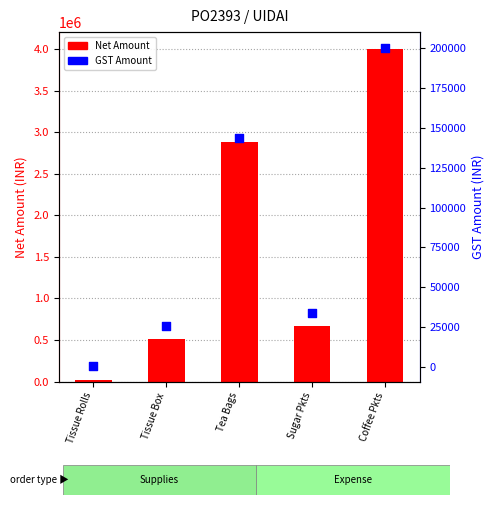

What are all the series names shown in the legend?

Net Amount, GST Amount